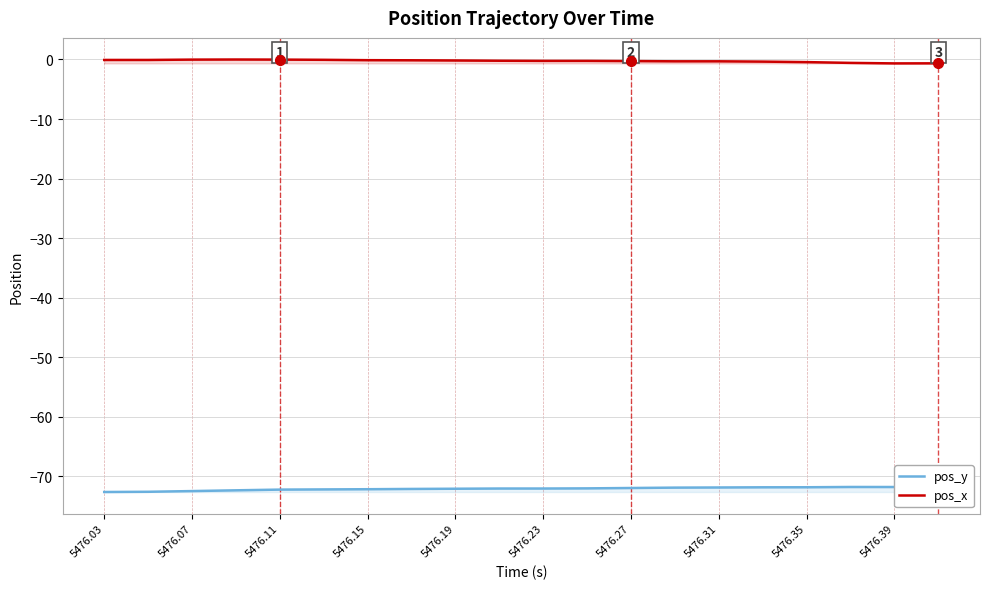

Which series has the largest total across all categories?

pos_x